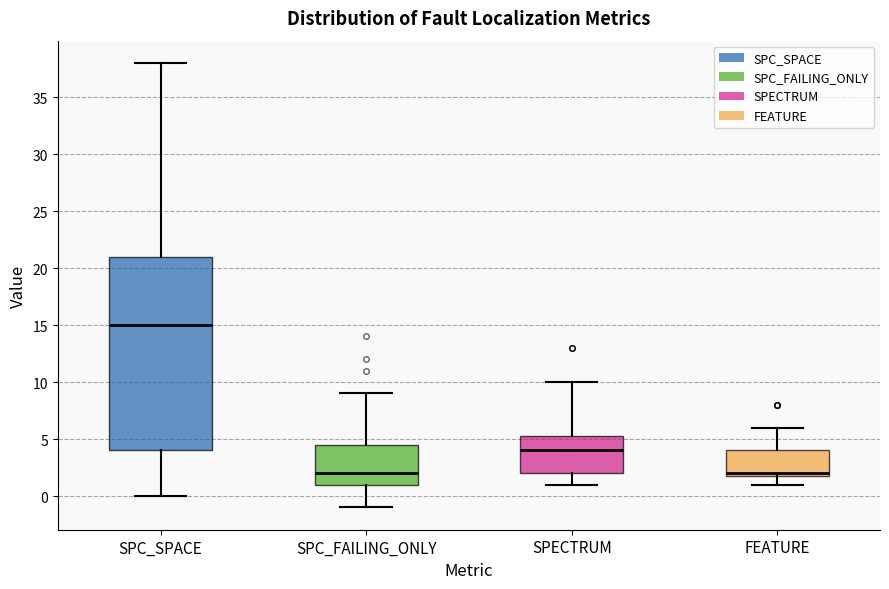

Where is the lower edge of the box for SPC_SPACE on the y-axis? The values are not printed on the chart, so give them approximately, as read against the axis.

4.0